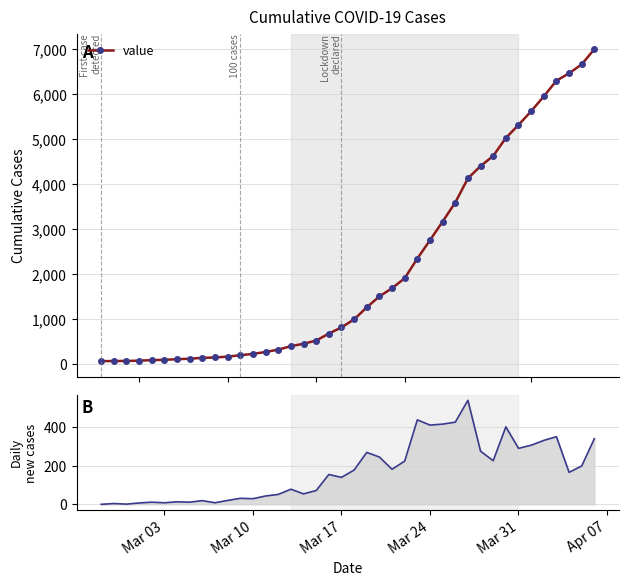

What is the highest value of the value series?

7003